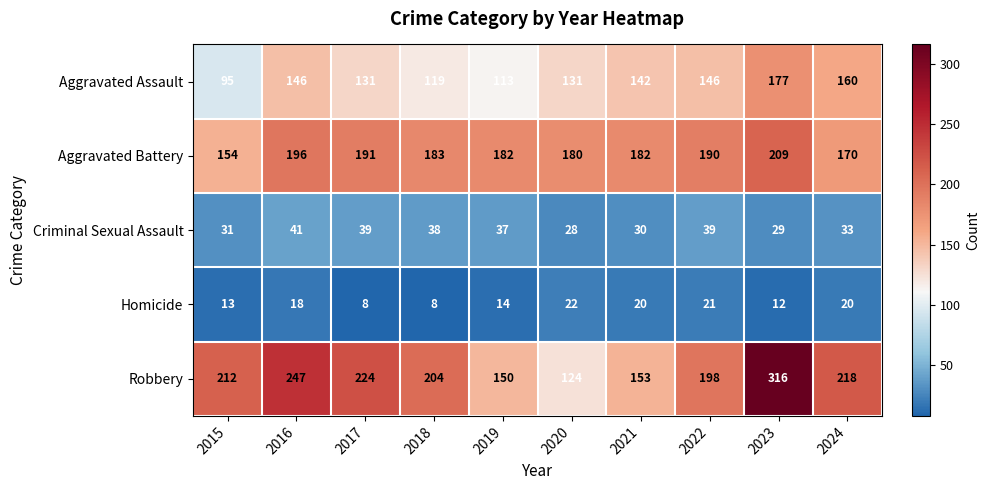

At which label is Homicide closest to 15?

2019